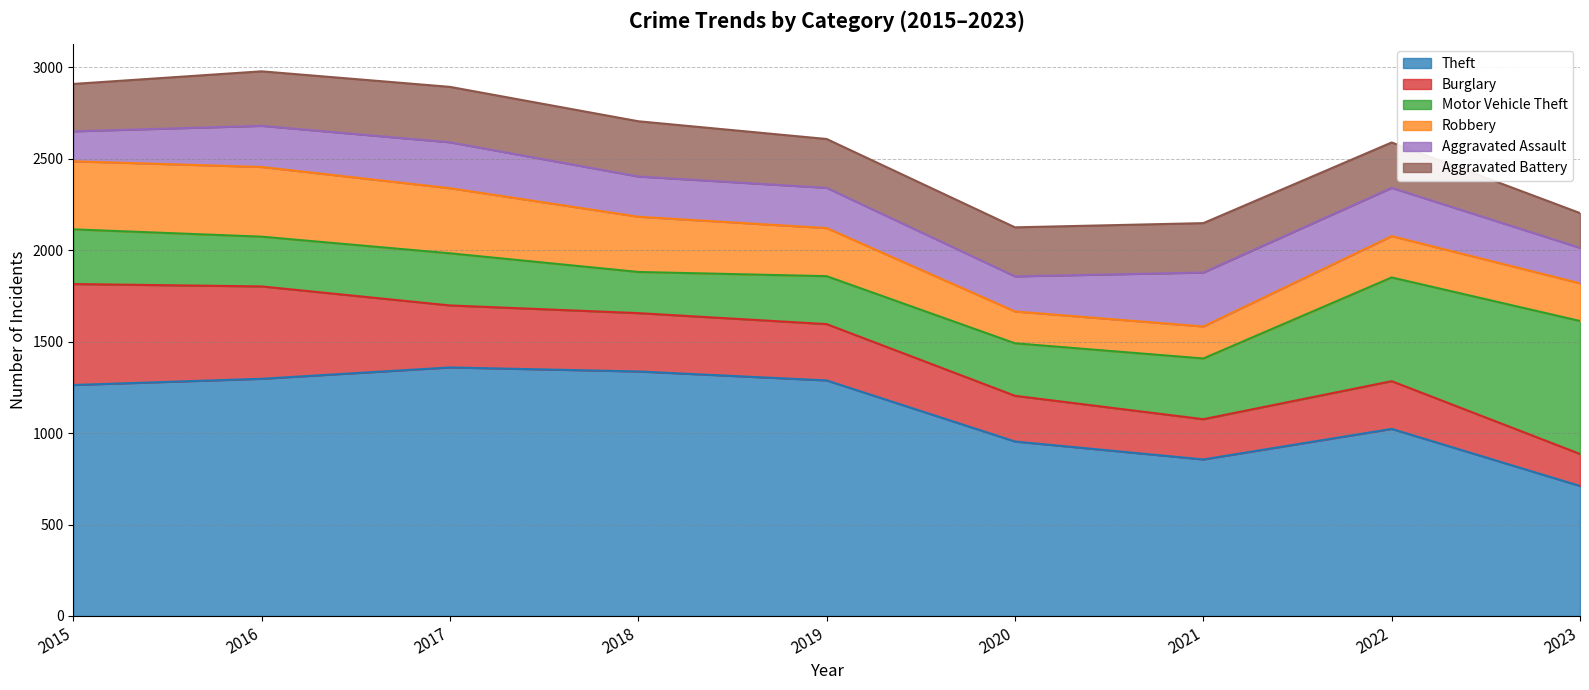

Is the value of Burglary at 2019 greater than the value of Robbery at 2023?

Yes